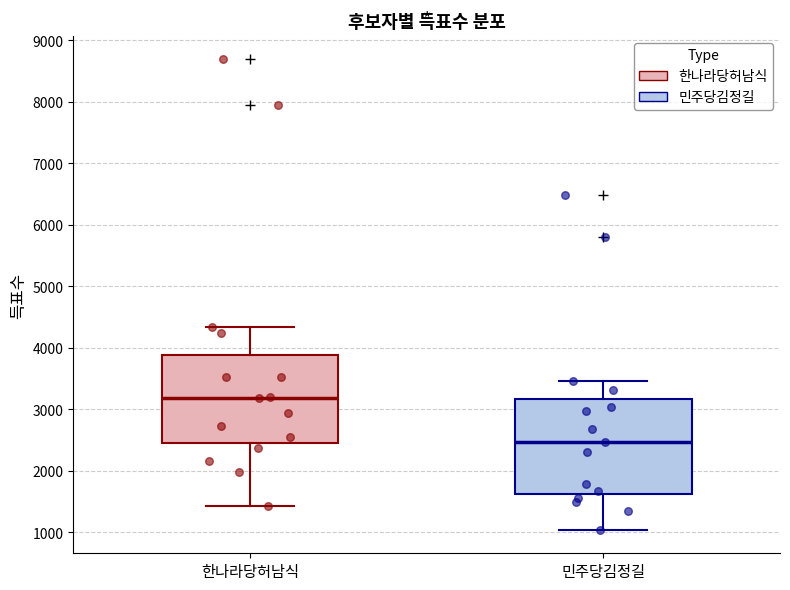

Reading left to right, read every box against the y-axis: the position of its median line, the range the box covers, and the ends of its whiskers. The values are not printed on the chart, so give them approximately, as read against the axis.

한나라당허남식: median 3200, box 2500 to 3900, whiskers 1400 to 4300
민주당김정길: median 2500, box 1600 to 3200, whiskers 1000 to 3500